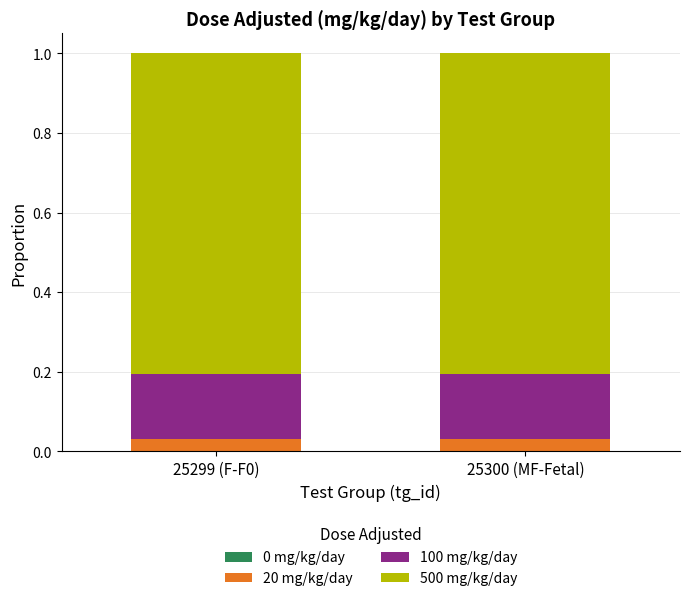

What is the total value across all series at 25300 (MF-Fetal)?

1.0